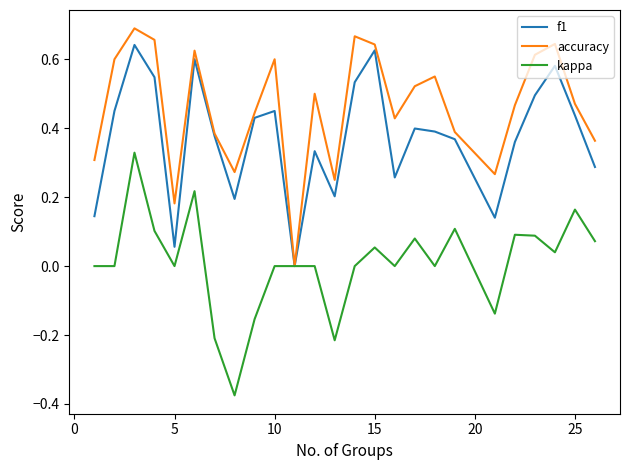

How many lines are shown in the chart?

3